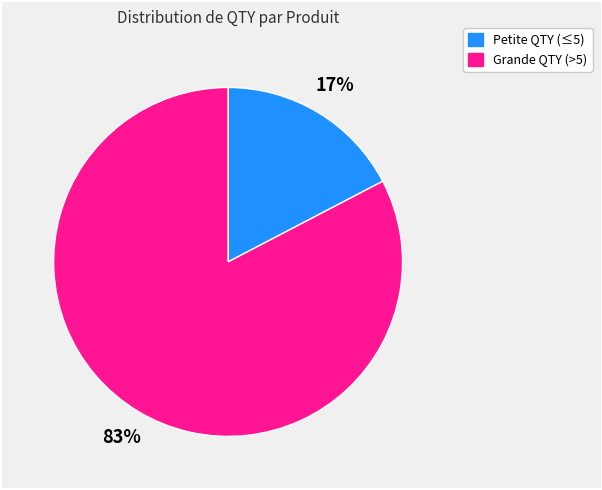

To the nearest percent, what is the average slice percentage?

50%